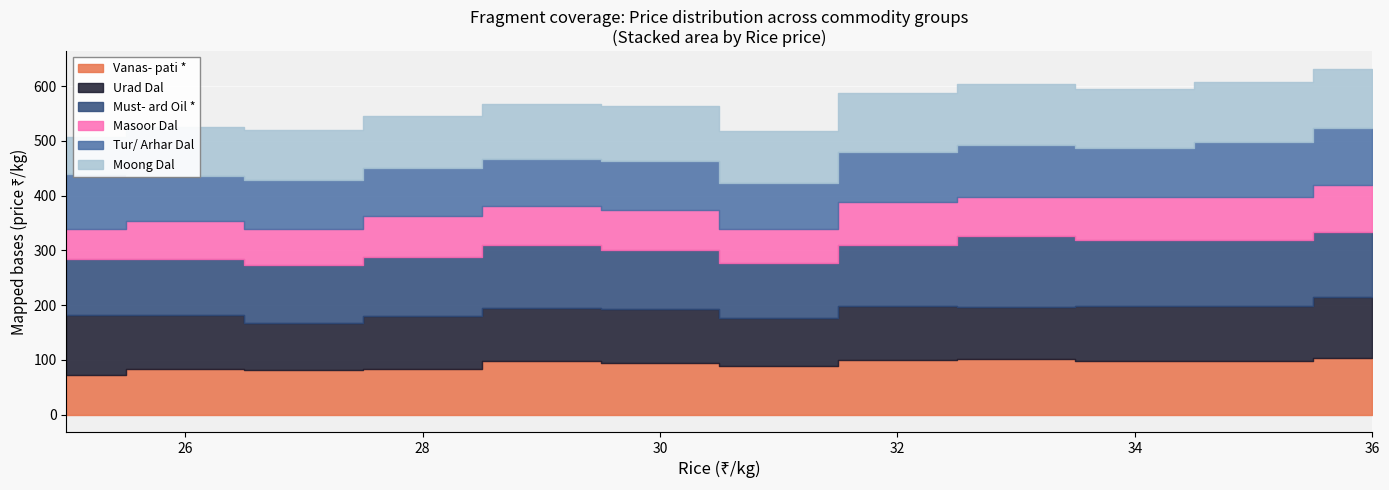

What are all the series names shown in the legend?

Vanas- pati *, Urad Dal, Must- ard Oil *, Masoor Dal, Tur/ Arhar Dal, Moong Dal